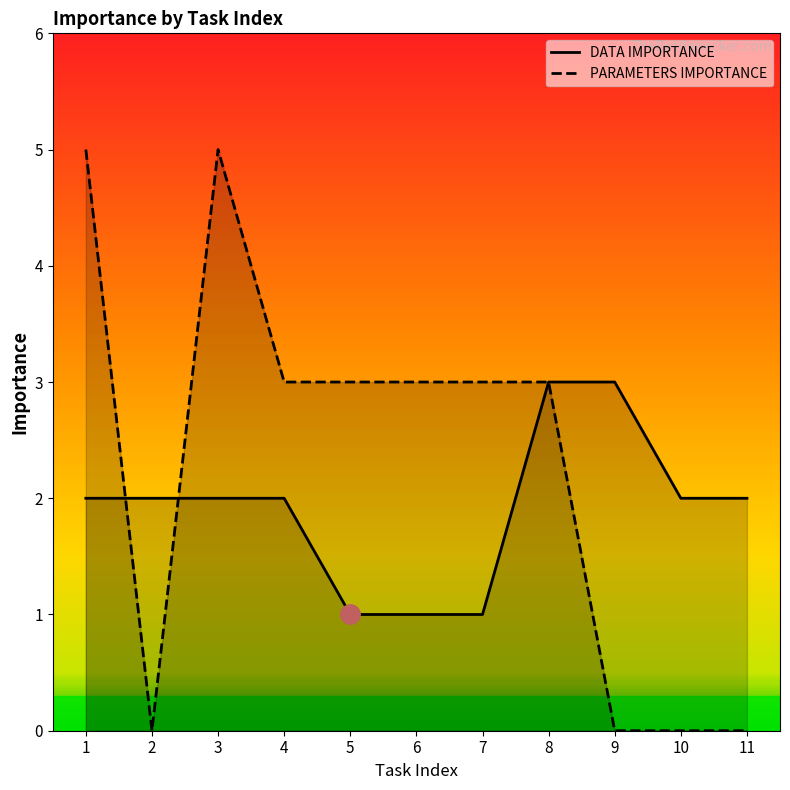

What is the average value of the DATA IMPORTANCE series?

2